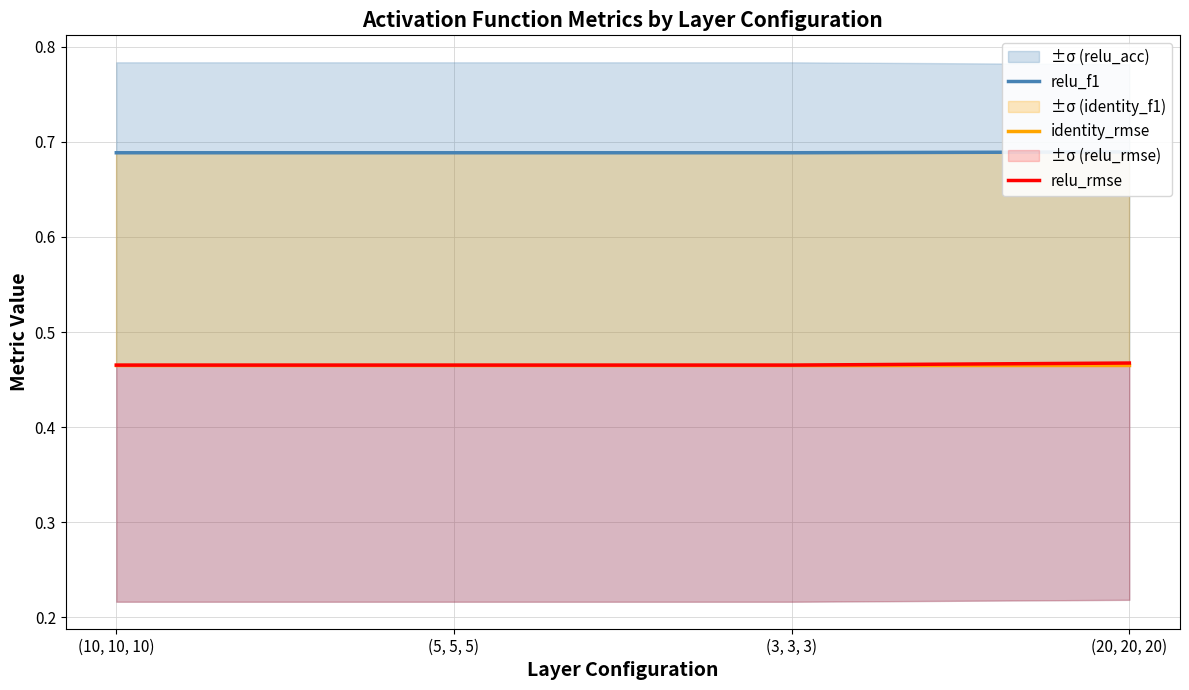

At how many categories does at least one series exceed 0?

4